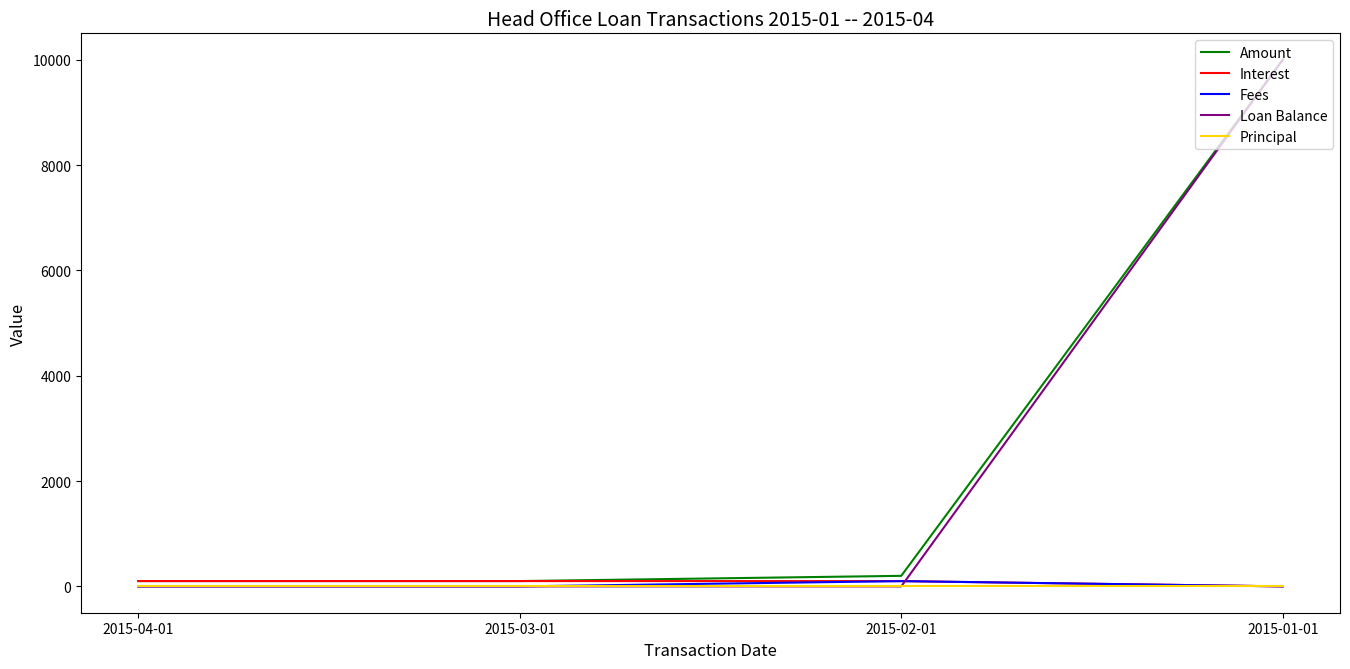

How many lines are shown in the chart?

5